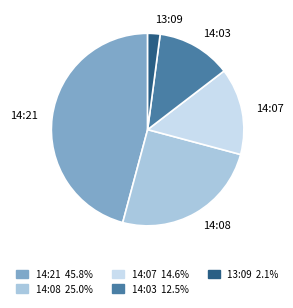

Which category has the biggest portion of the pie?

14:21